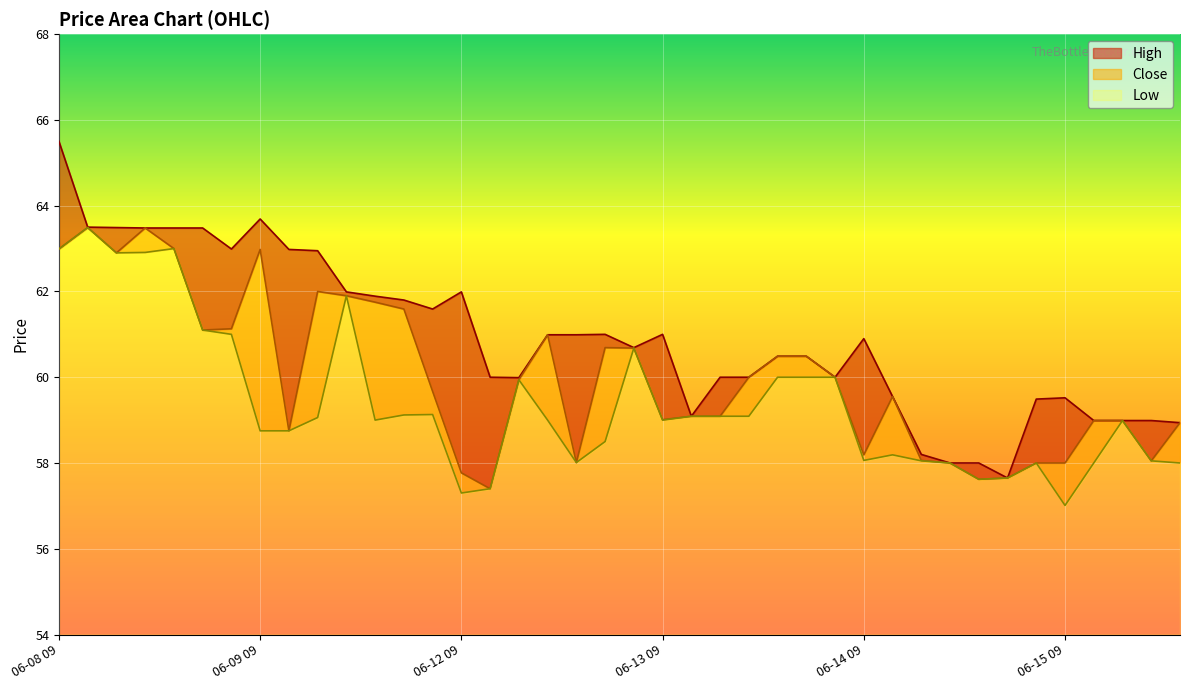

What is the label of the 21st point from the right?

06-12 14